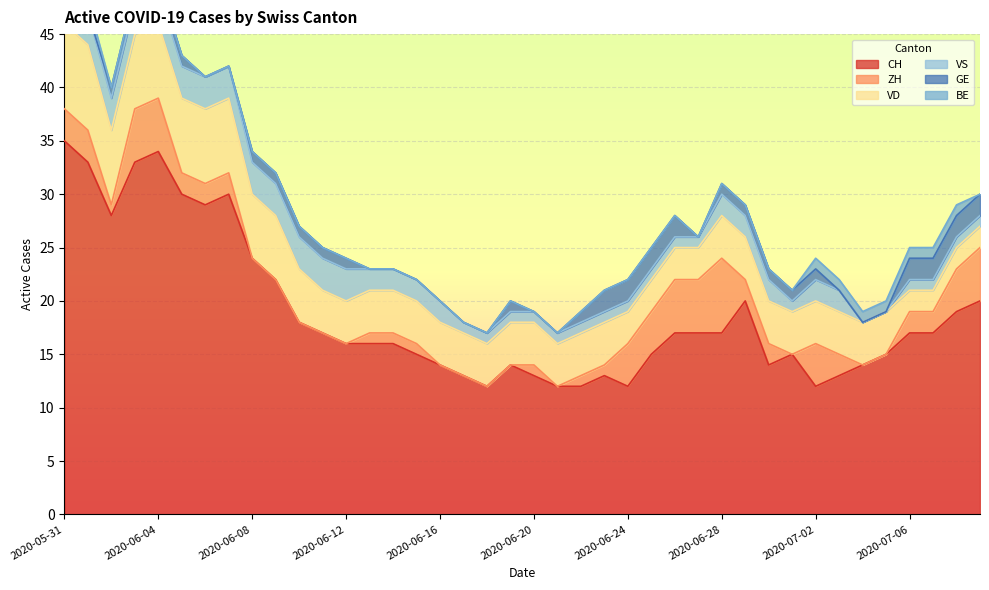

Is it true that CH equals 10 at 2020-06-27?

False